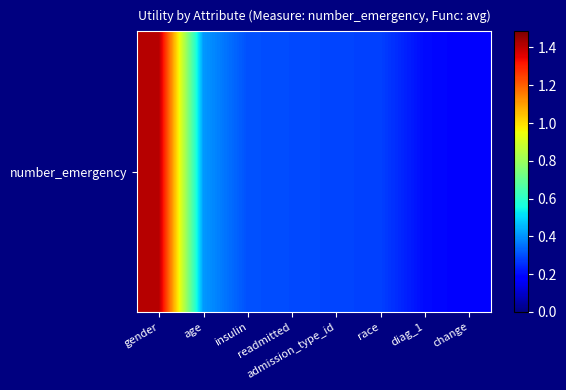

Reading left to right, transcribe all the data shown in this chart.

1.4	0.4	0.3	0.3	0.3	0.3	0.2	0.2